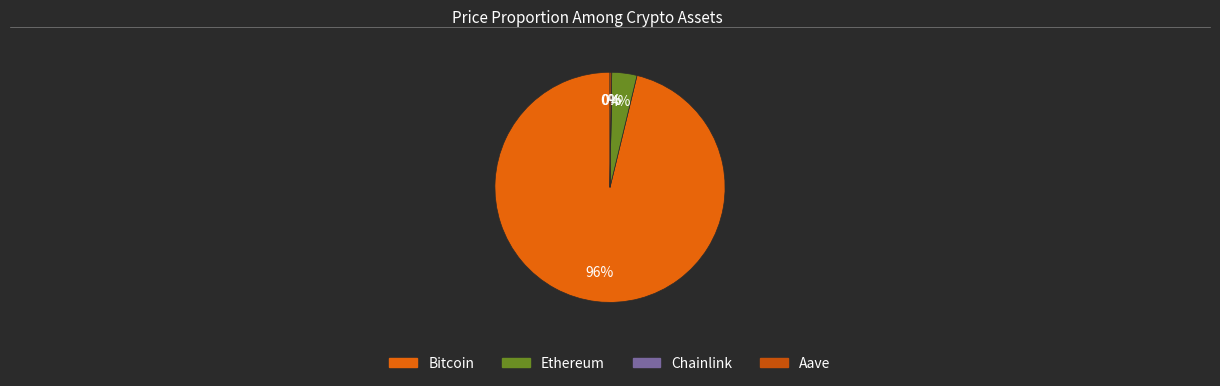

Which slice is the largest?

Bitcoin